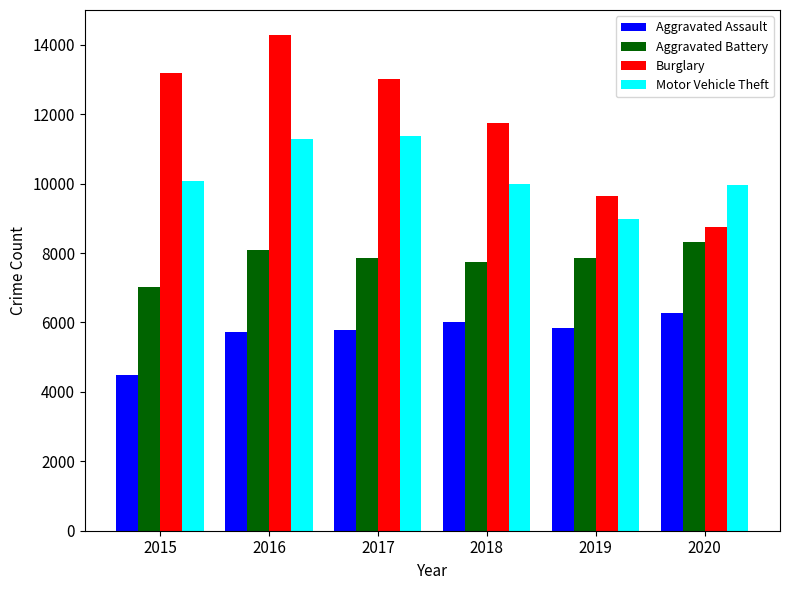

What is the difference between the maximum and minimum values in the Aggravated Assault series?

1784